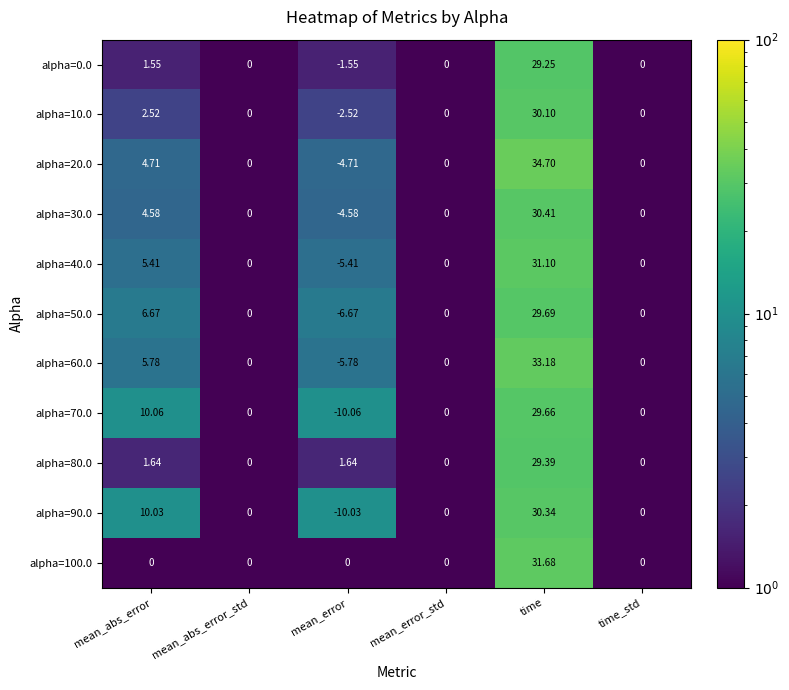

How many values in the alpha=20.0 series are below 0?

1